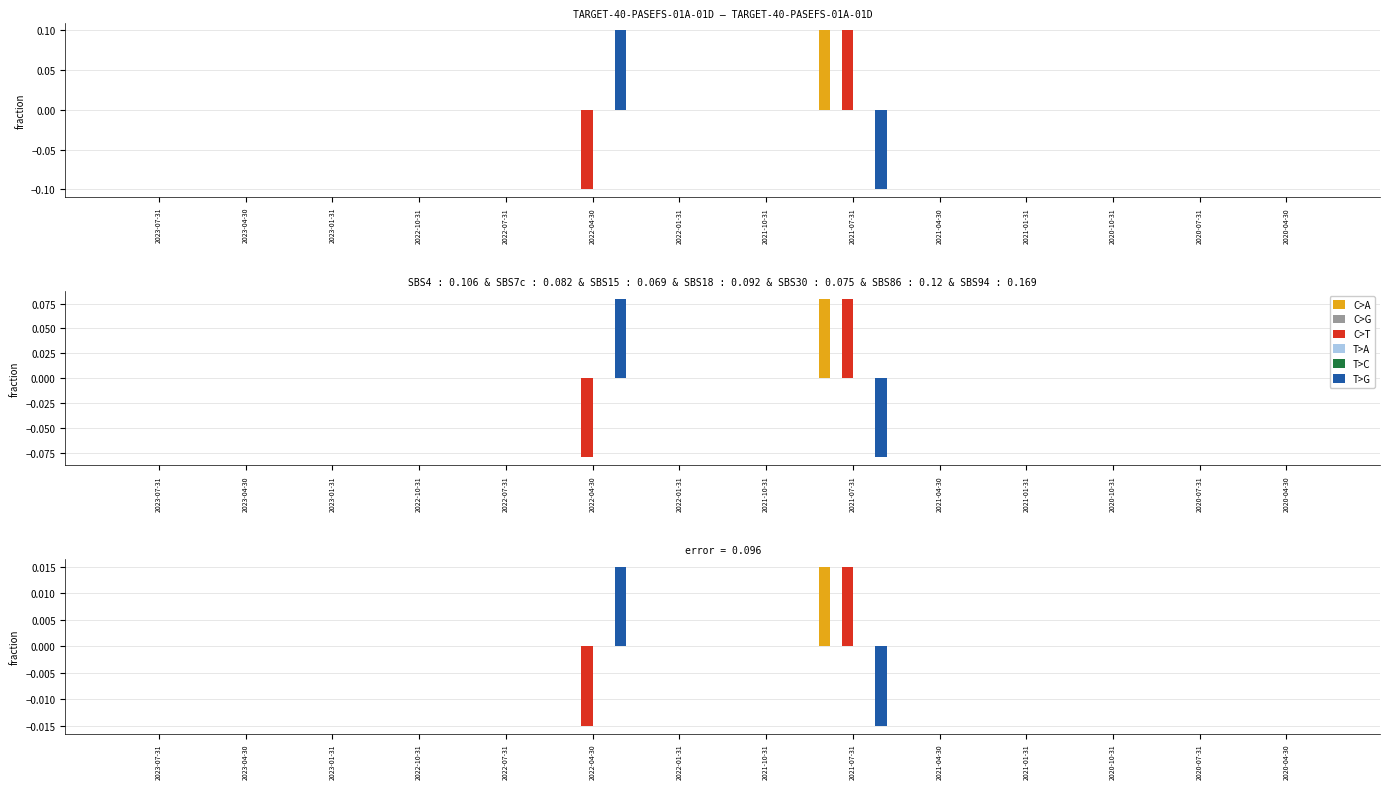

At which category is the sum across all series the highest?

2021-07-31